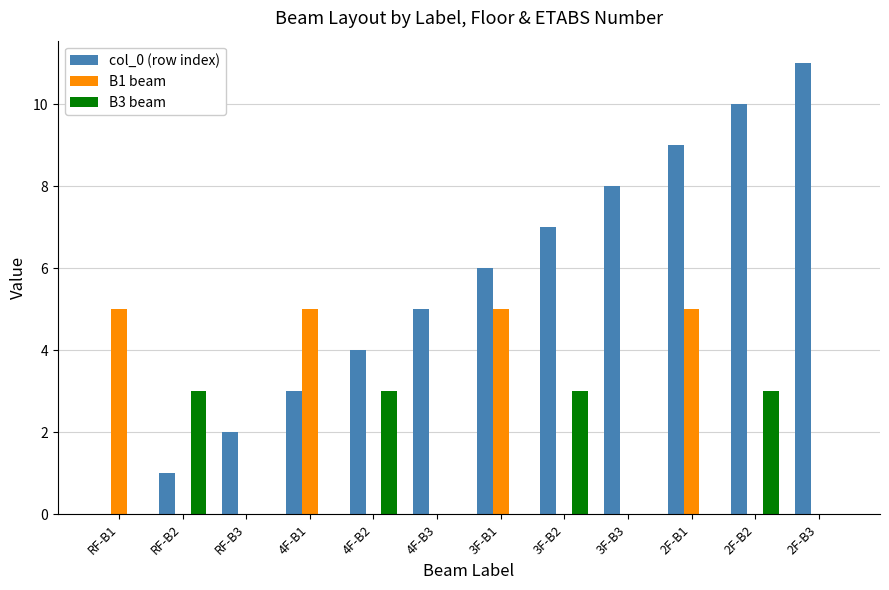

Is the value of B3 beam at RF-B1 greater than the value of col_0 (row index) at 3F-B3?

No